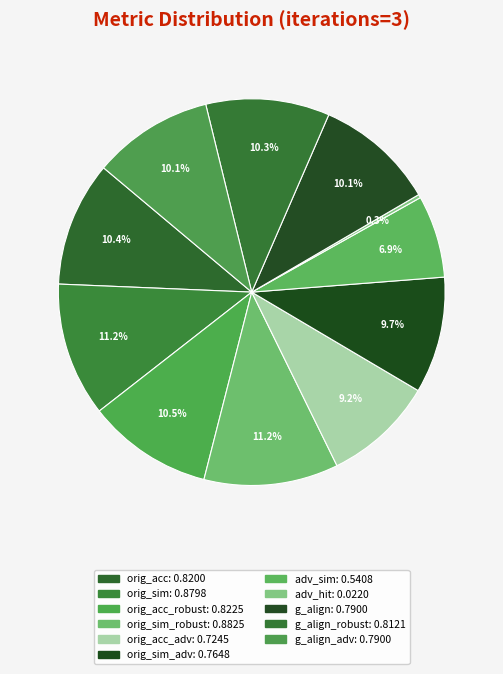

How many slices are in this pie chart?

11